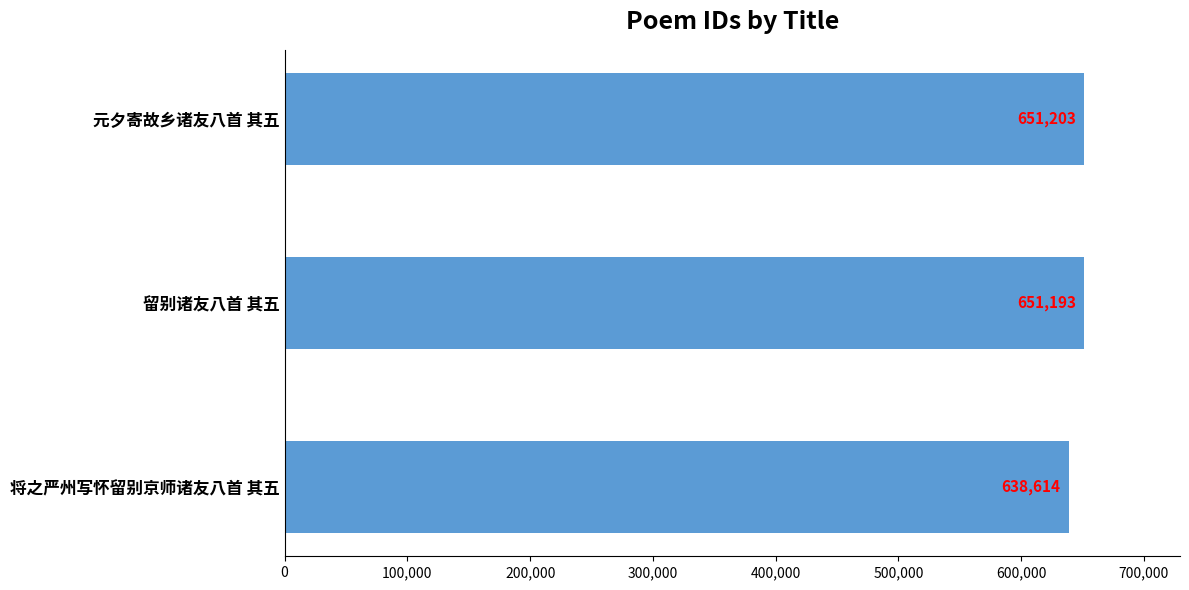

What is the ratio of the value at 将之严州写怀留别京师诸友八首 其五 to the value at 元夕寄故乡诸友八首 其五?

1.0